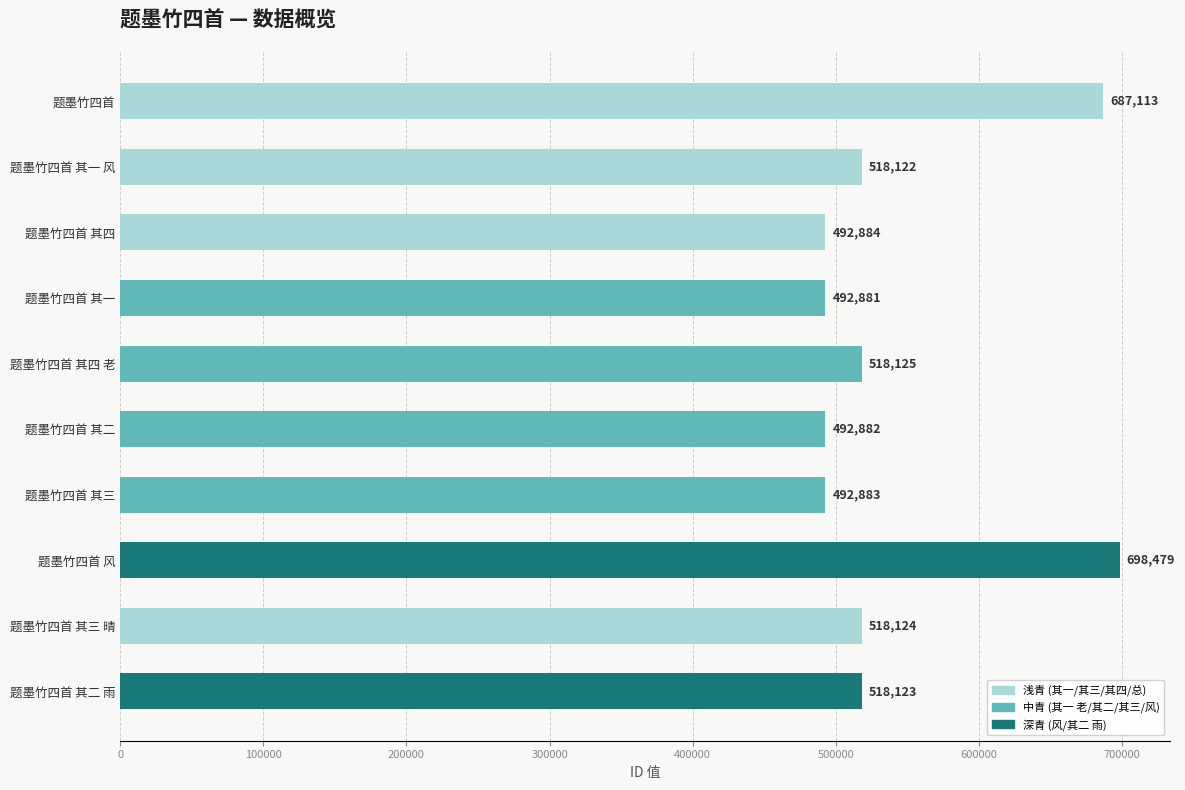

Which category has the highest value across all series?

题墨竹四首 风